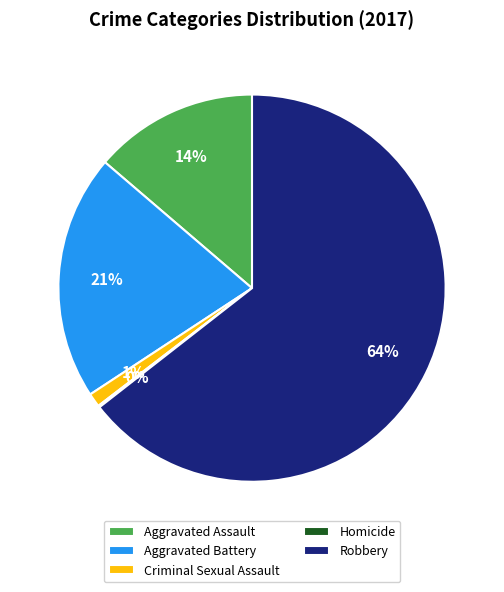

Does Robbery account for over 50% of the chart?

Yes